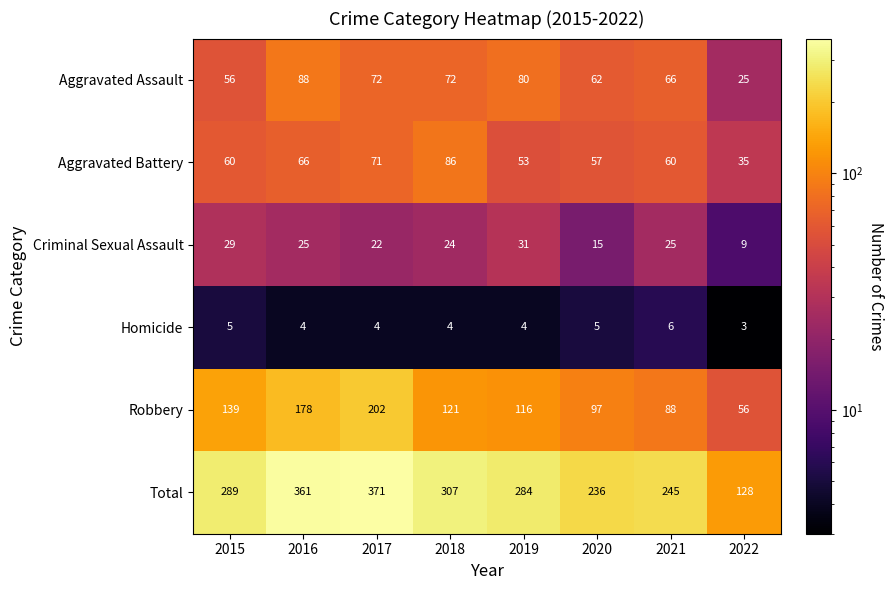

The value of Criminal Sexual Assault at 2020 is 15. True or false?

True